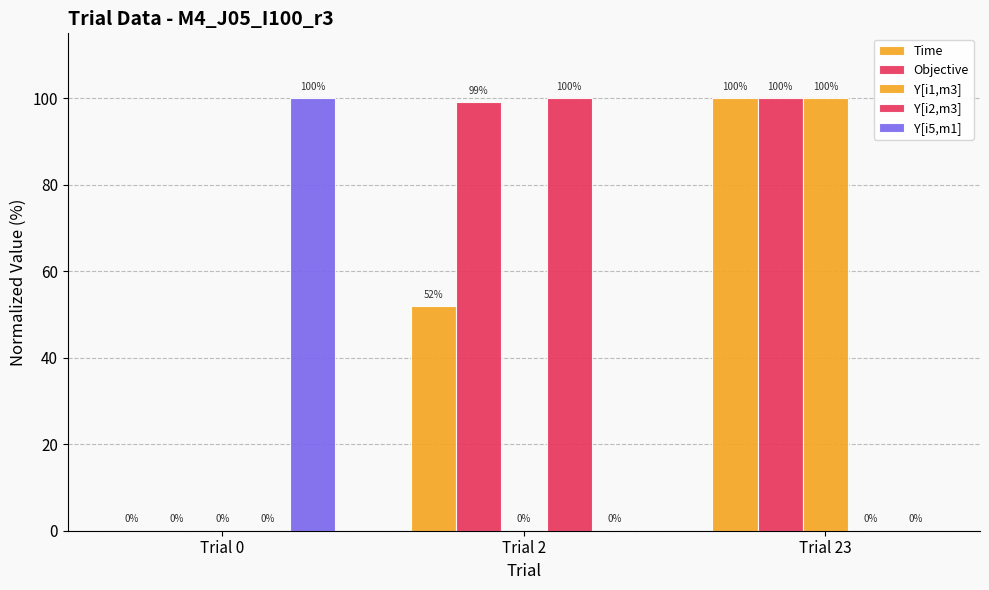

List the labels in order of Time value, smallest first.

Trial 0, Trial 2, Trial 23